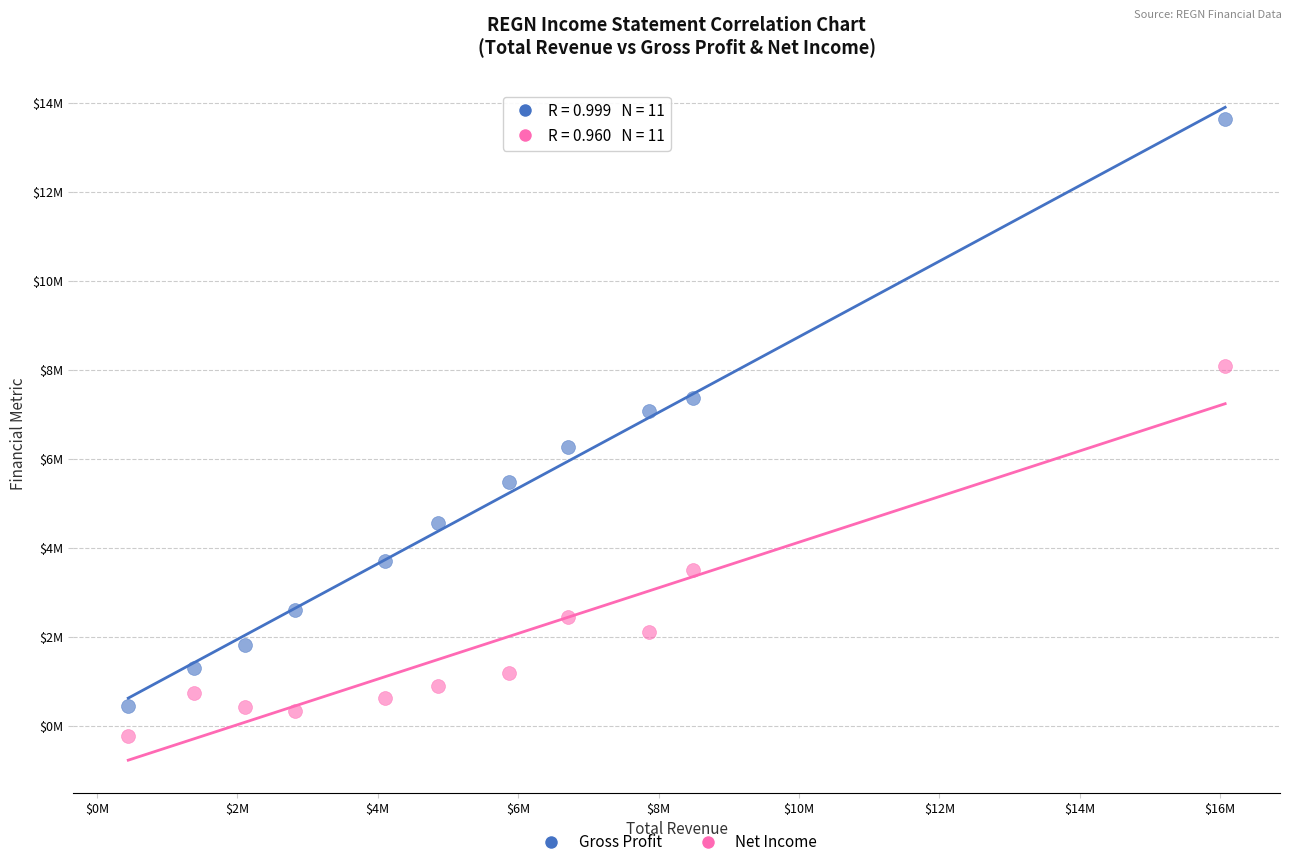

Which series reaches the minimum Y coordinate?

Net Income